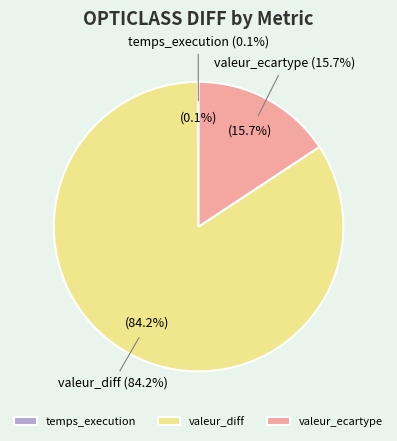

Which category has the smallest portion of the pie?

temps_execution